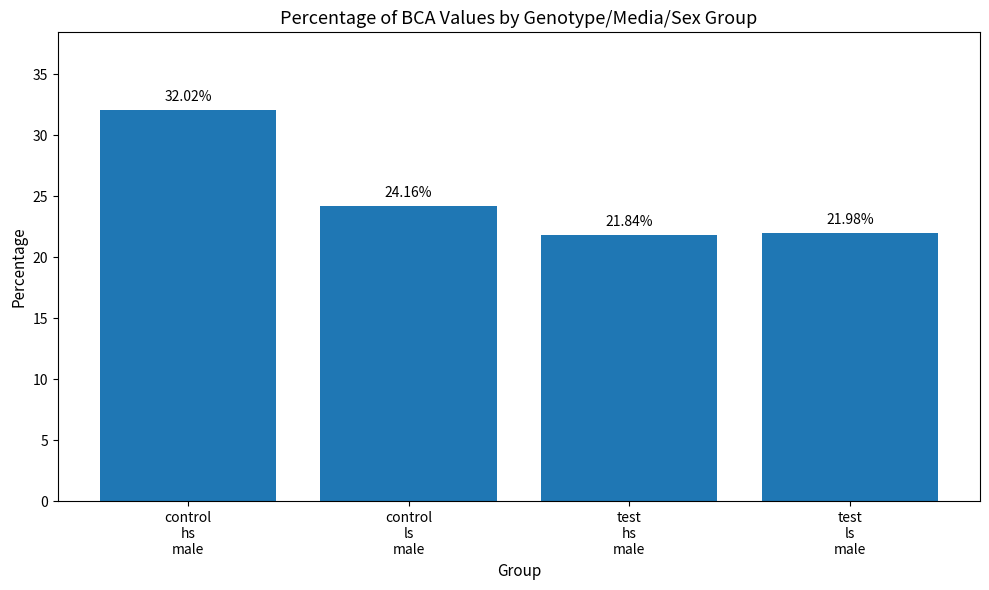

Rank the categories by value from lowest to highest.

test
hs
male, test
ls
male, control
ls
male, control
hs
male